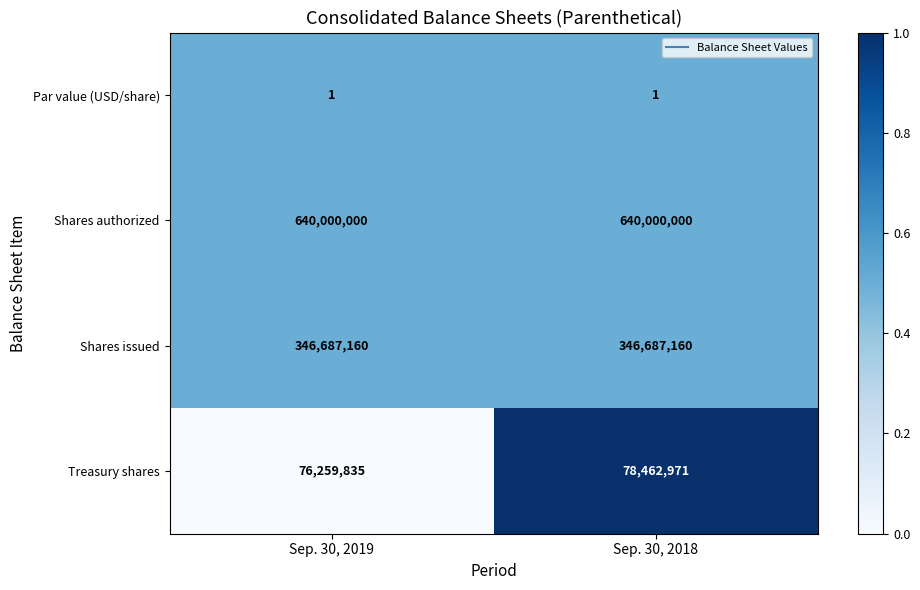

Reading right to left, extract all data points from this chart.

Par value (USD/share): Sep. 30, 2018=1	Sep. 30, 2019=1
Shares authorized: Sep. 30, 2018=640000000	Sep. 30, 2019=640000000
Shares issued: Sep. 30, 2018=346687160	Sep. 30, 2019=346687160
Treasury shares: Sep. 30, 2018=78462971	Sep. 30, 2019=76259835